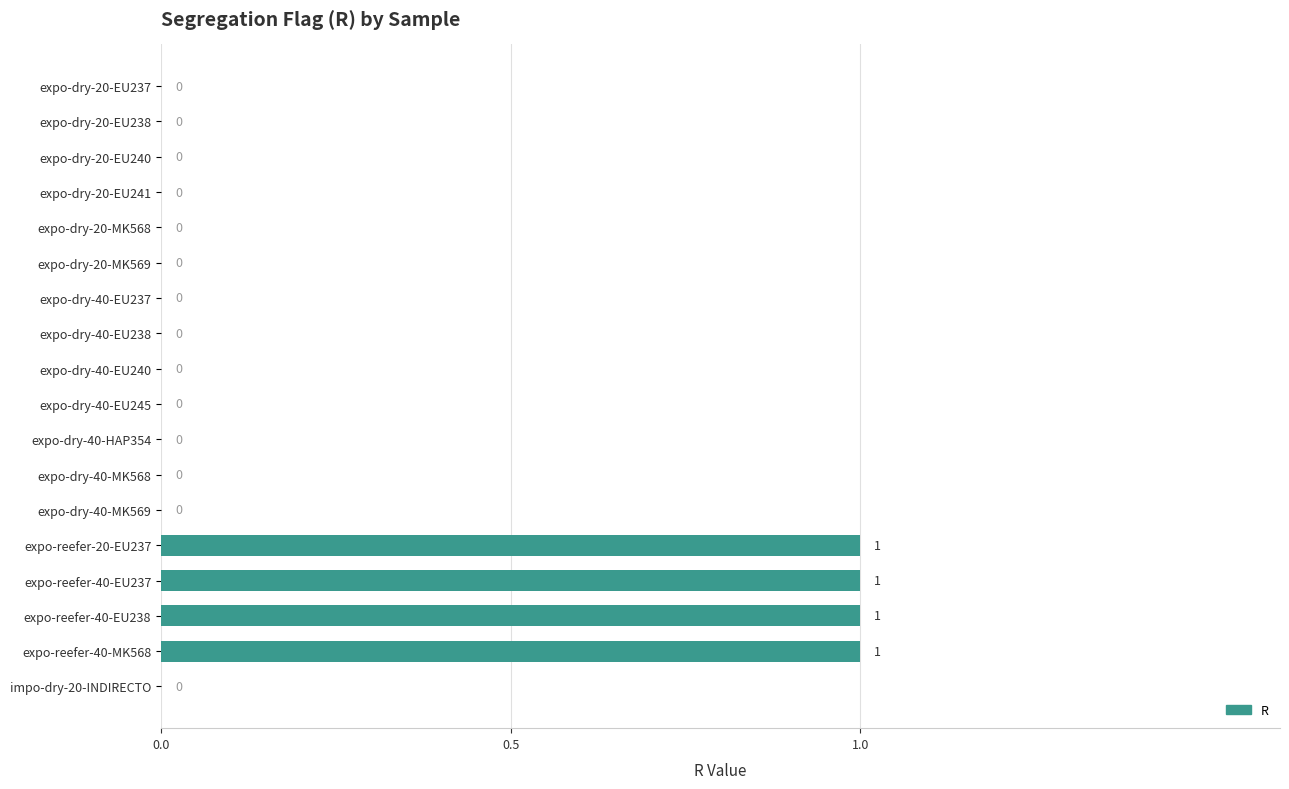

The chart shows a value of 0 at expo-dry-40-EU245. True or false?

True